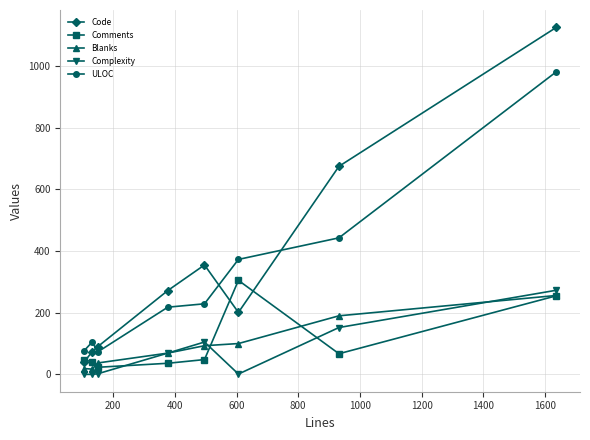

True or false: Complexity and Code cross at least once.

False